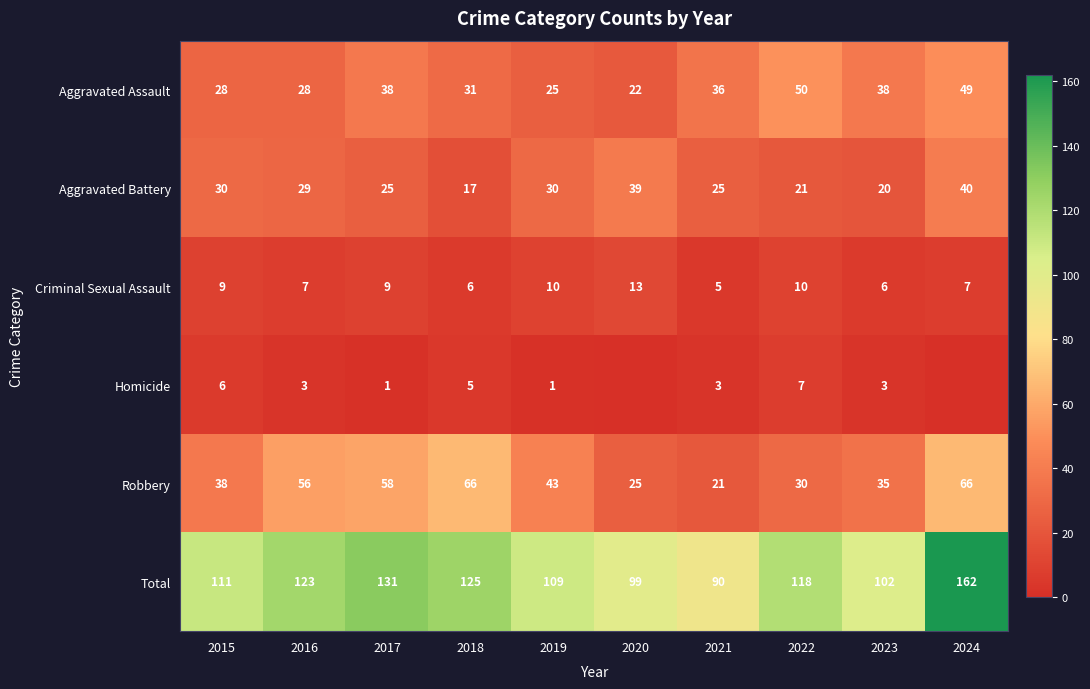

What is the maximum value for Total?

162